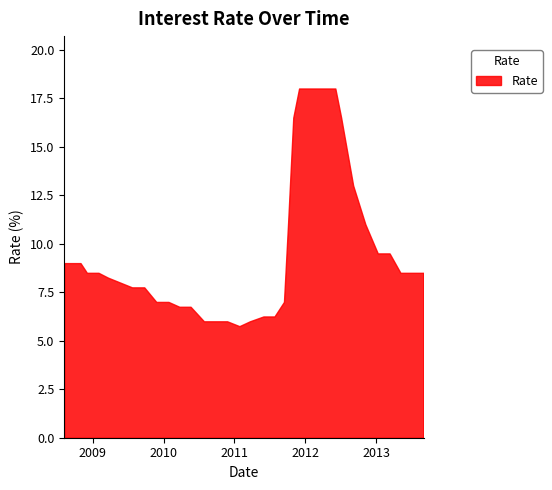

What is the change in value from 2 to 5?

-0.5